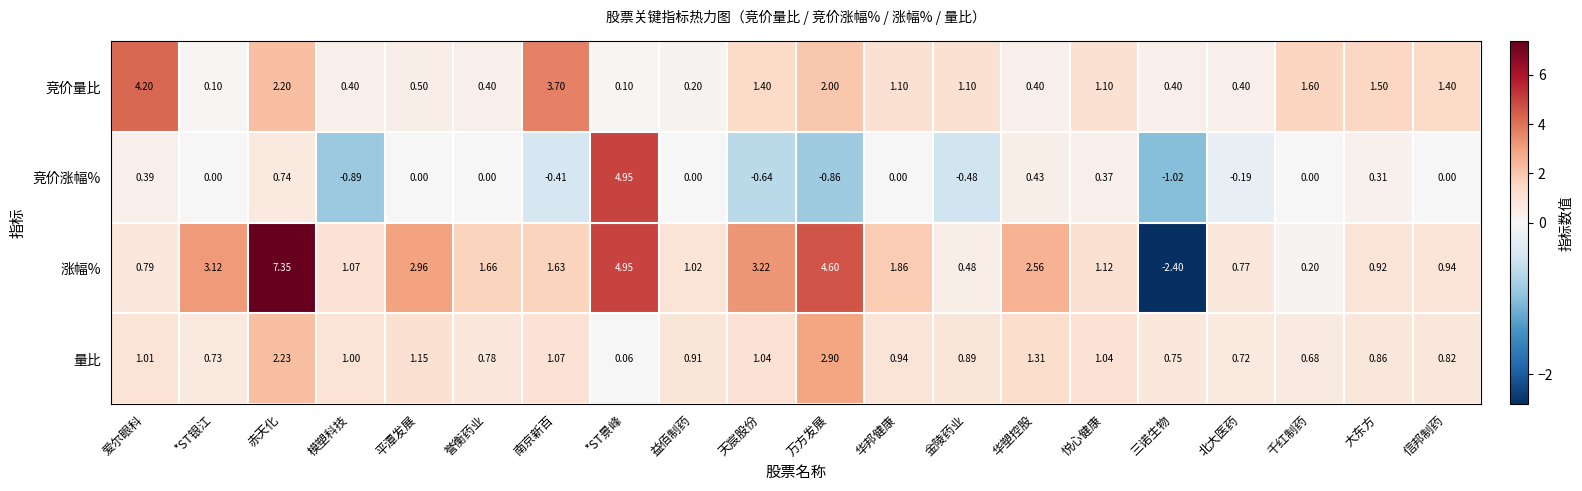

Which series has the largest range (max minus min)?

涨幅%